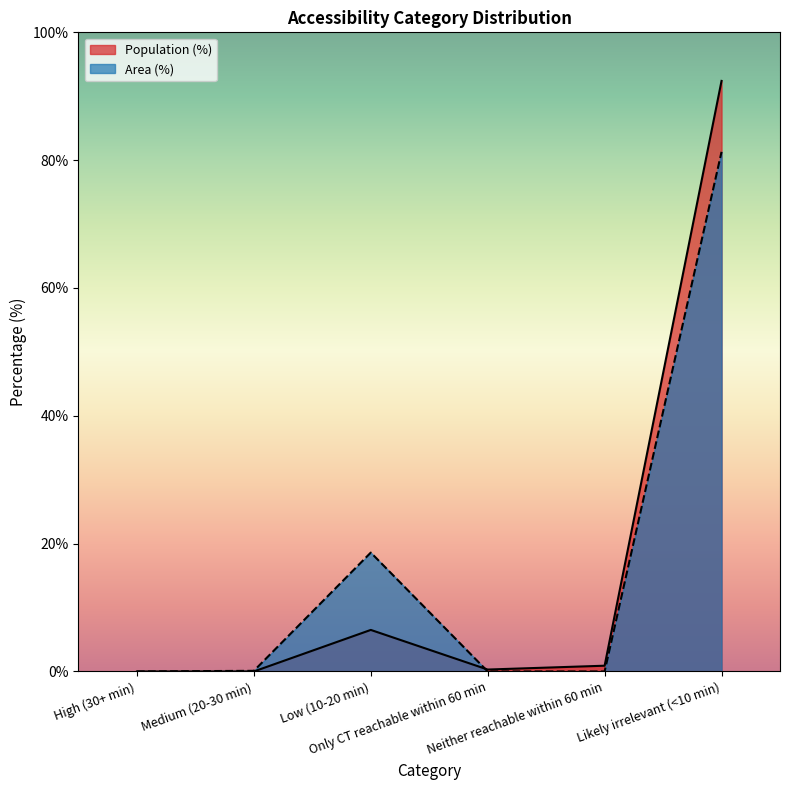

What is the maximum value shown in the chart?

92.4